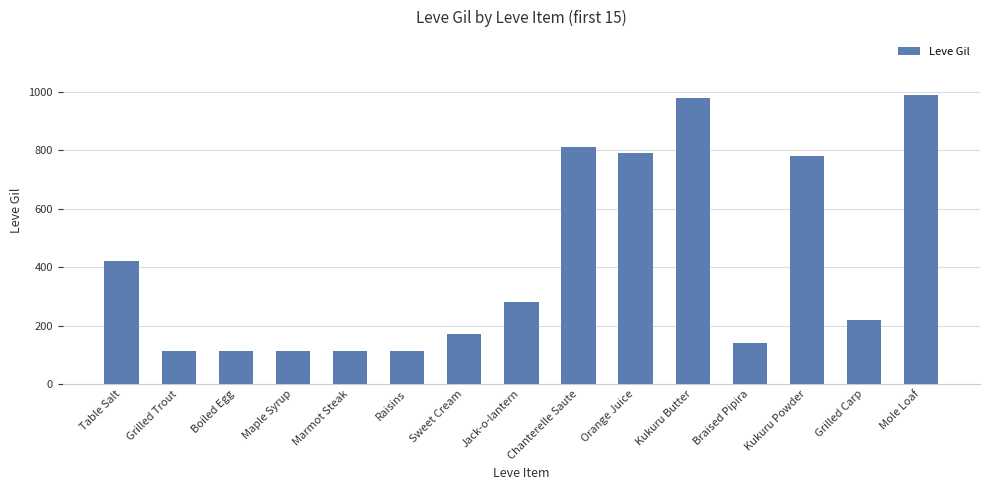

What is the maximum value shown in the chart?

990